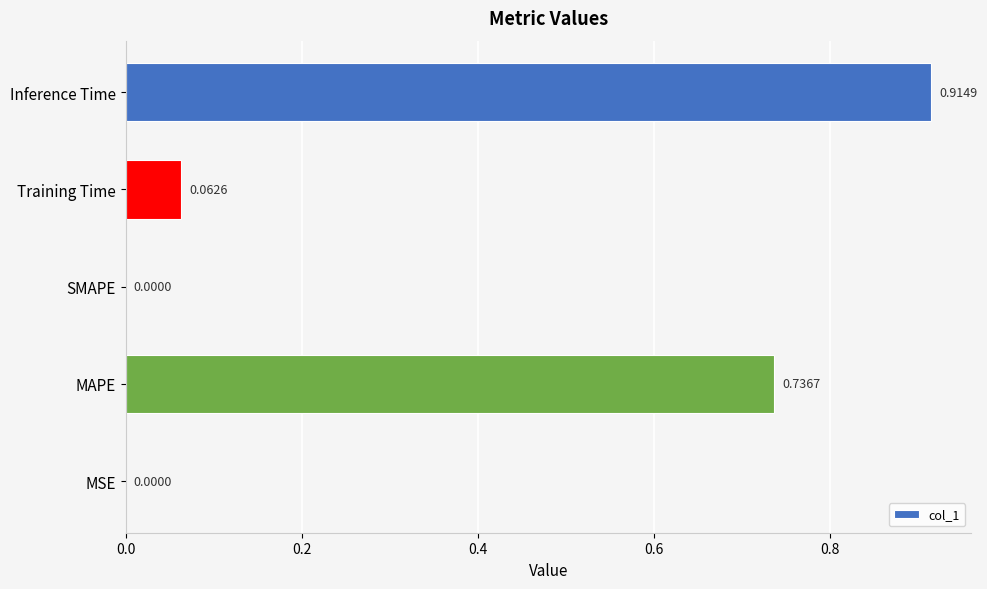

How many positive values are there?

4